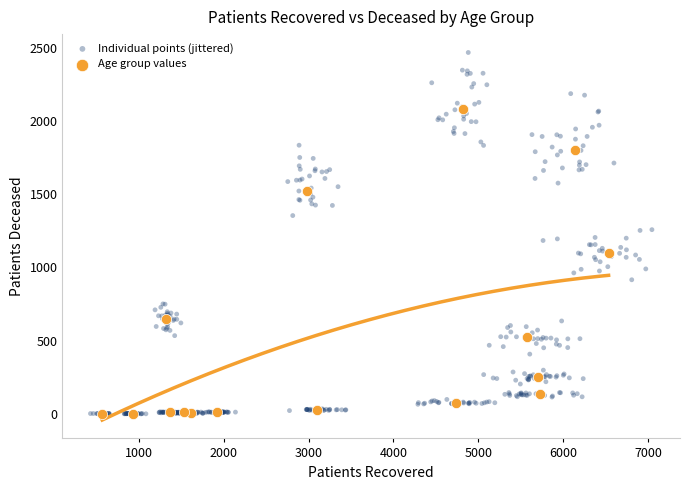

Which series contains the highest Y value?

Individual points (jittered)